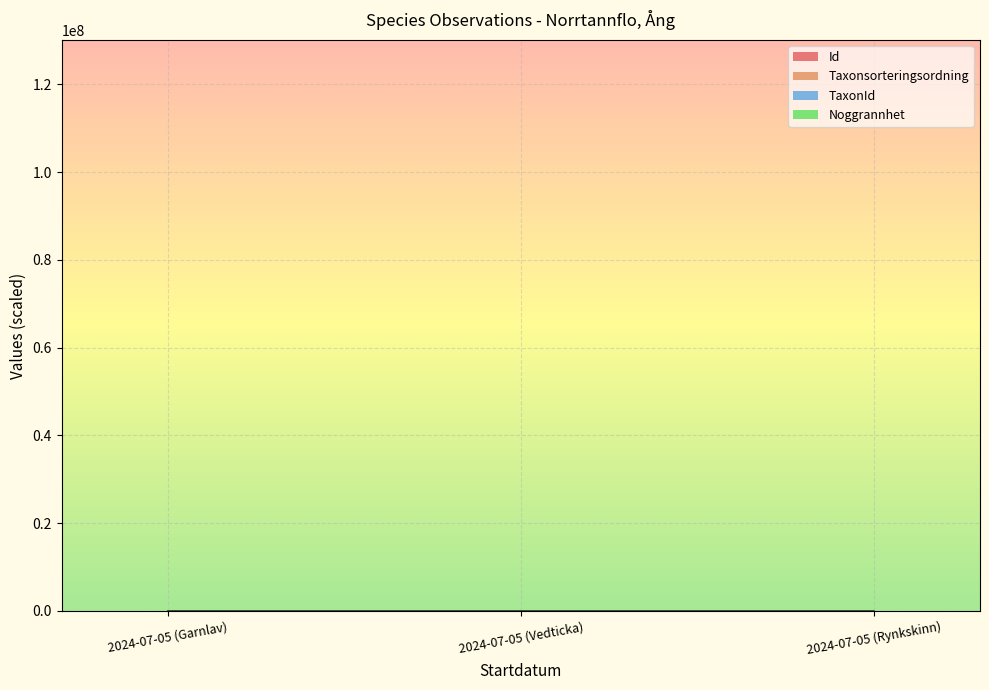

At which category does the chart reach its minimum across all series?

2024-07-05 (Vedticka)